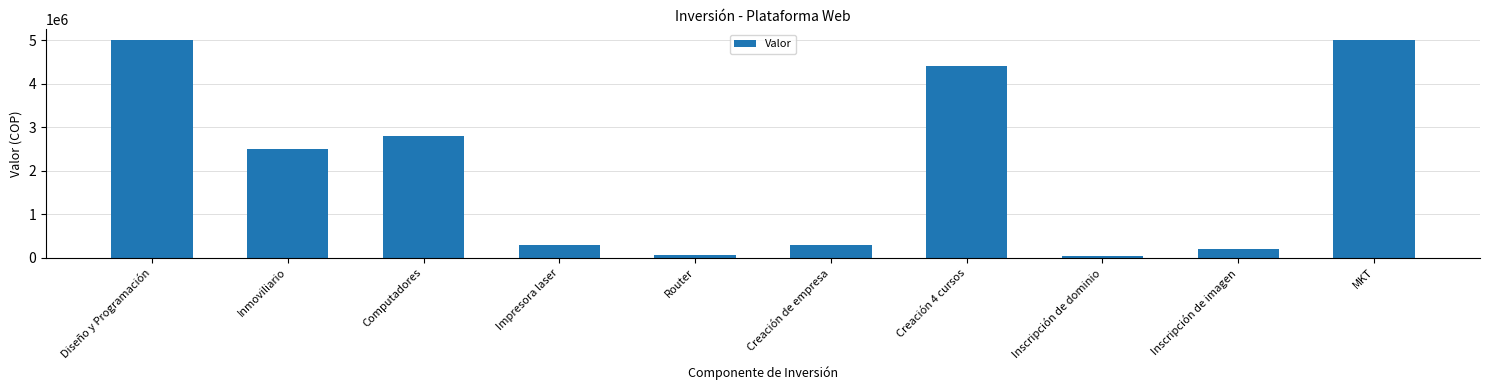

Is it true that the value at Computadores is 3931786?

False